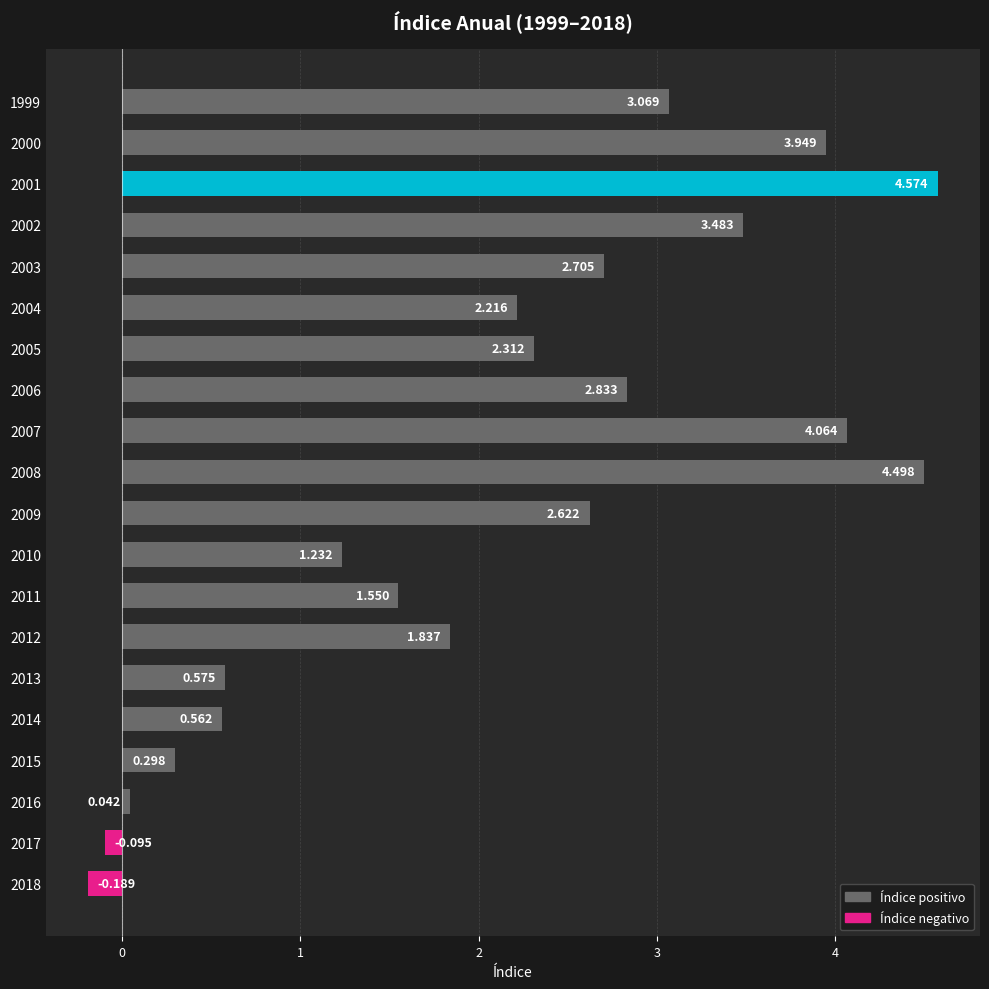

Does the chart contain any negative values?

Yes